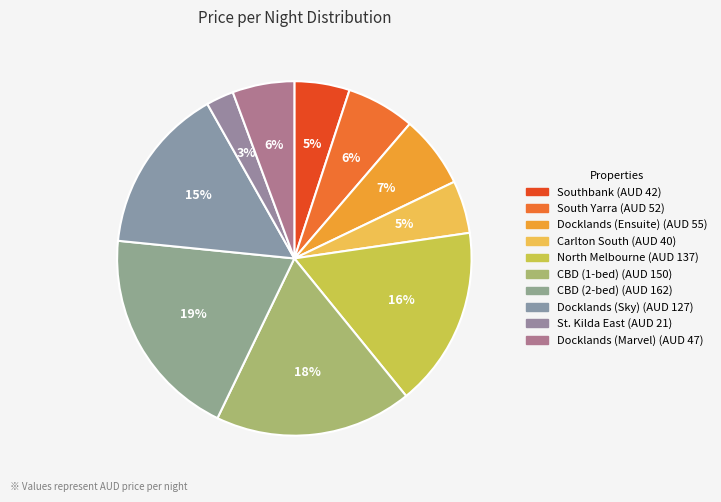

Does any single category account for the majority?

No